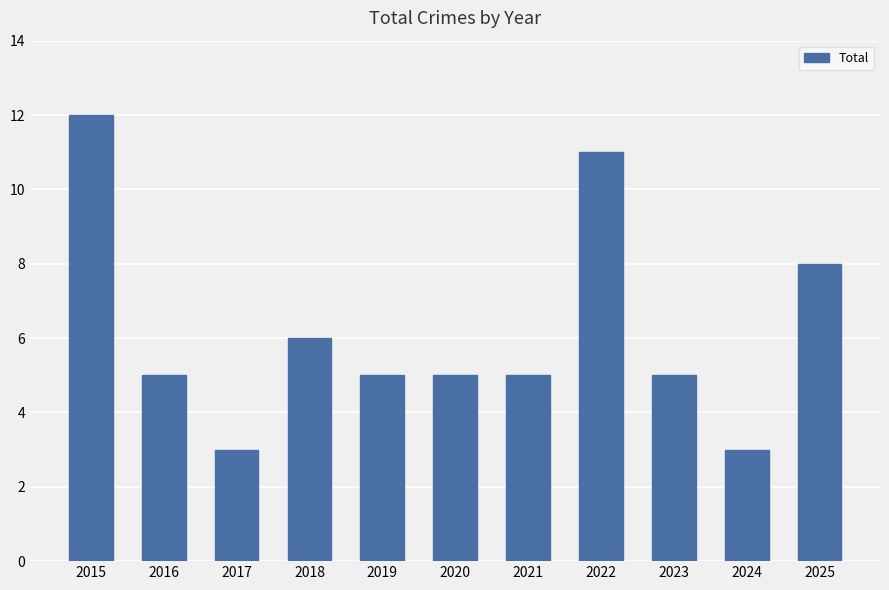

The chart shows a value of 3 at 2024. True or false?

True